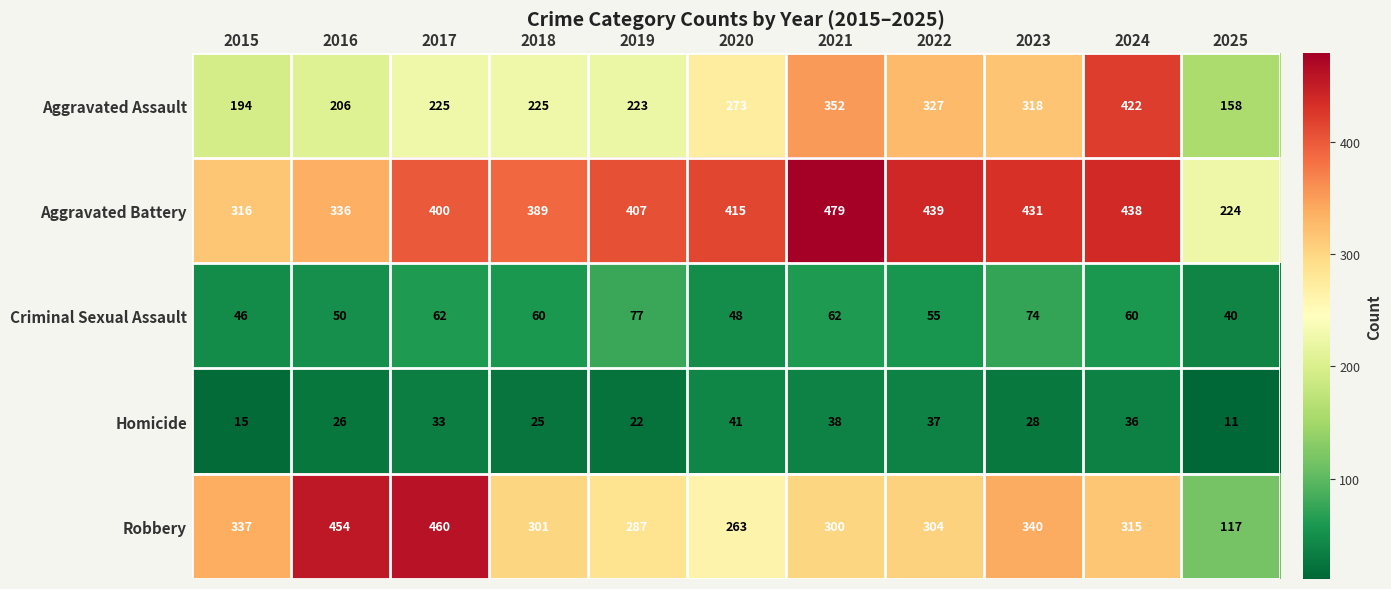

Which series has the largest range (max minus min)?

Robbery